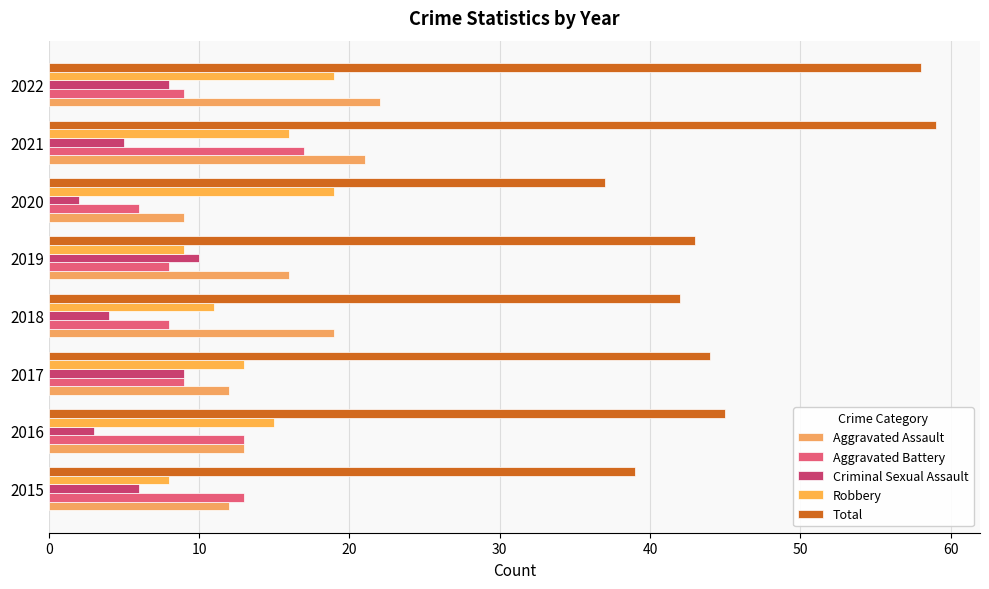

How many distinct data groups are displayed?

5